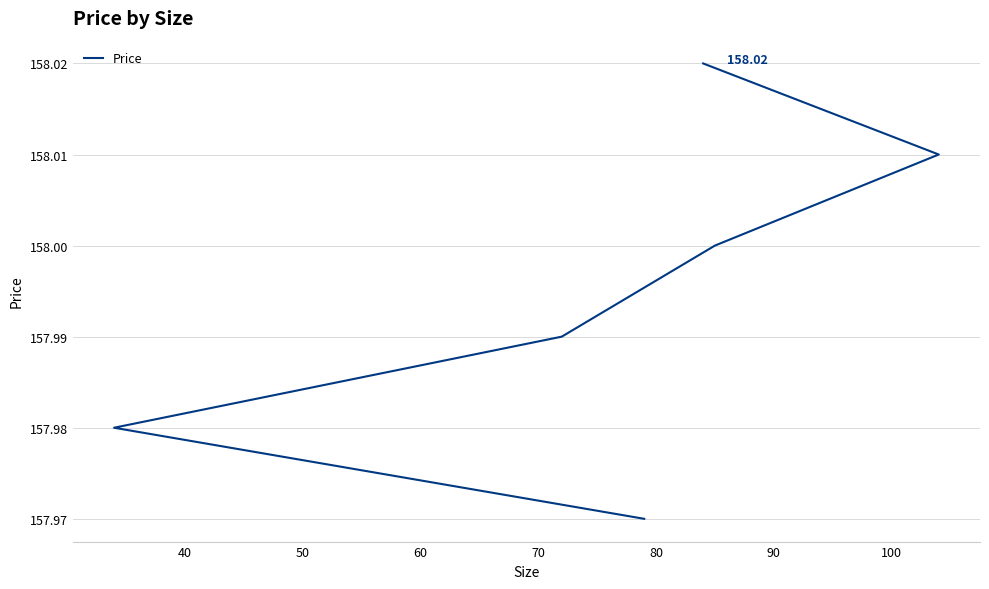

What is the ratio of the value at 50 to the value at 40?

1.0